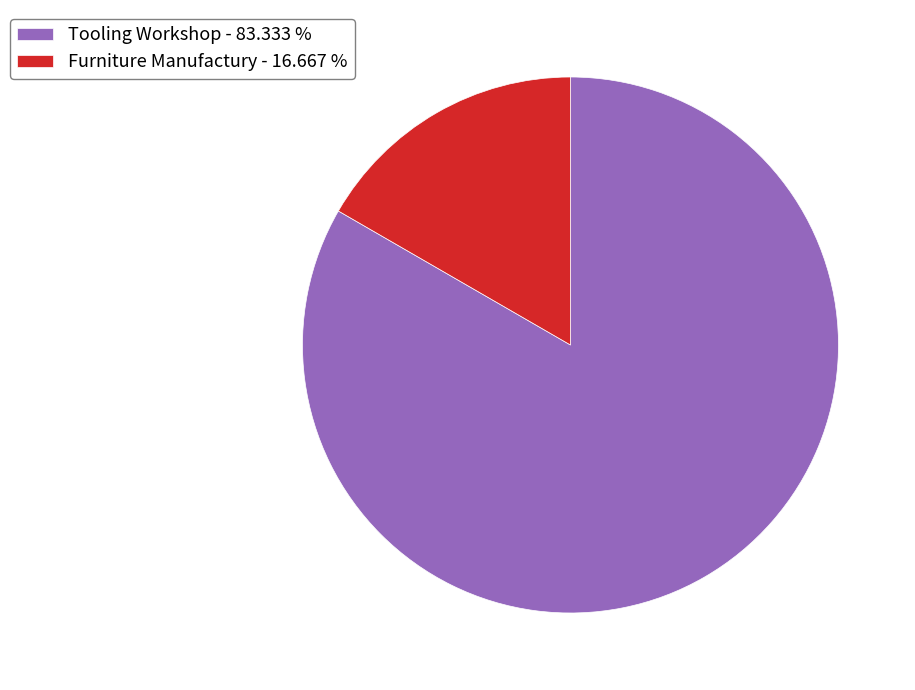

Between Furniture Manufactury and Tooling Workshop, which is larger?

Tooling Workshop